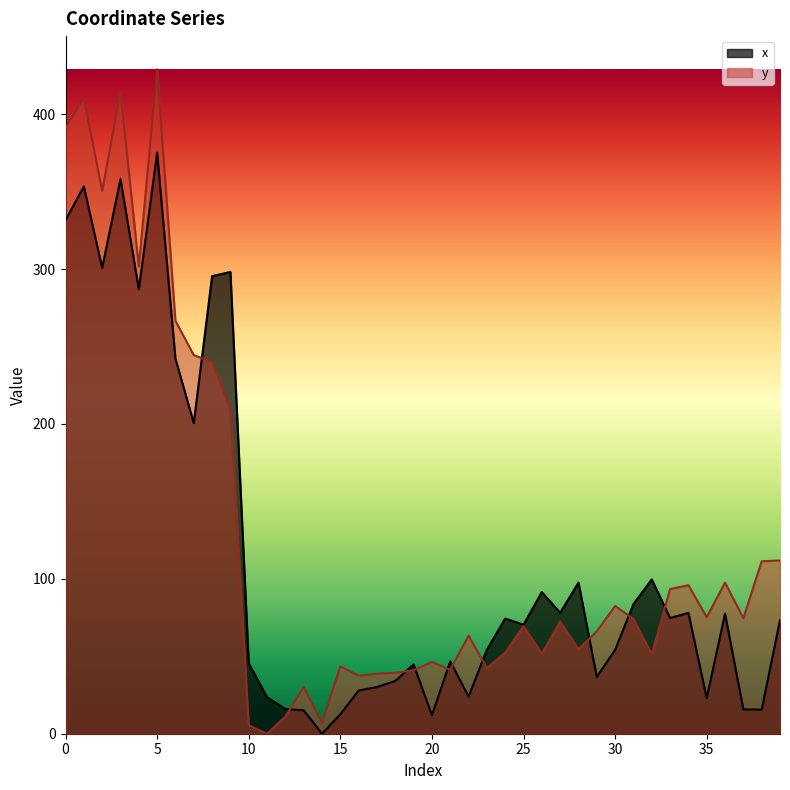

How many lines are shown in the chart?

2